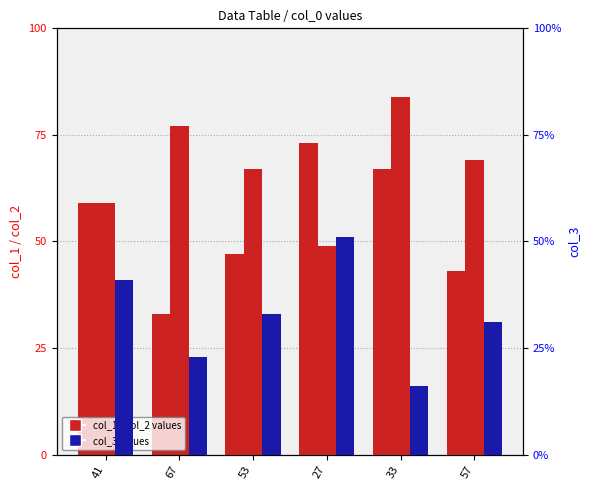

What are all the series names shown in the legend?

col_1, col_2, col_3